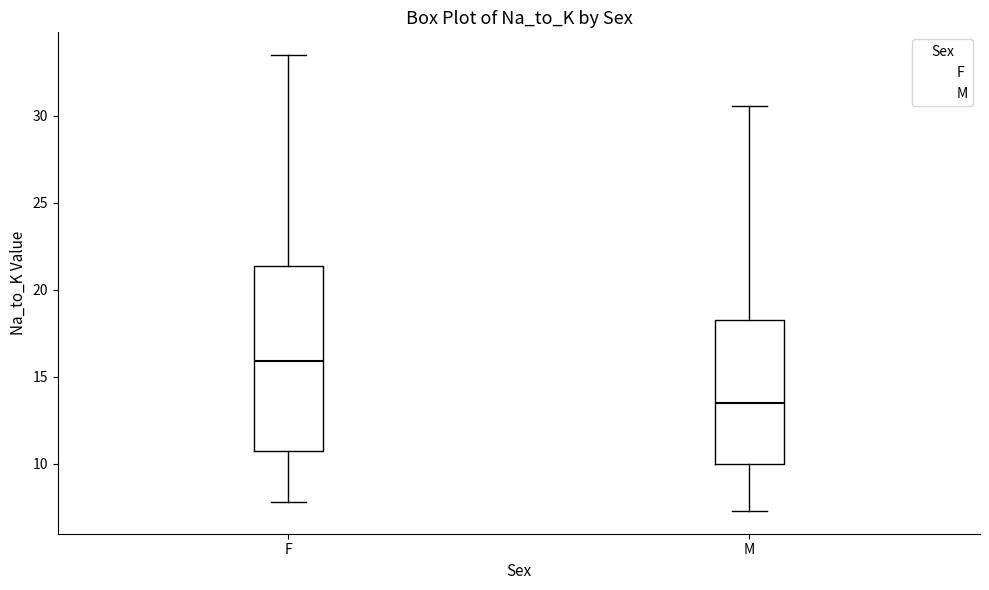

Reading left to right, transcribe this box plot: for each box, give where its median line is, the range the box spans, and where its two whiskers end, as read against the y-axis. The values are not printed on the chart, so give them approximately, as read against the axis.

F: median 16.0, box 10.5 to 21.5, whiskers 8.0 to 33.5
M: median 13.5, box 10.0 to 18.0, whiskers 7.5 to 30.5